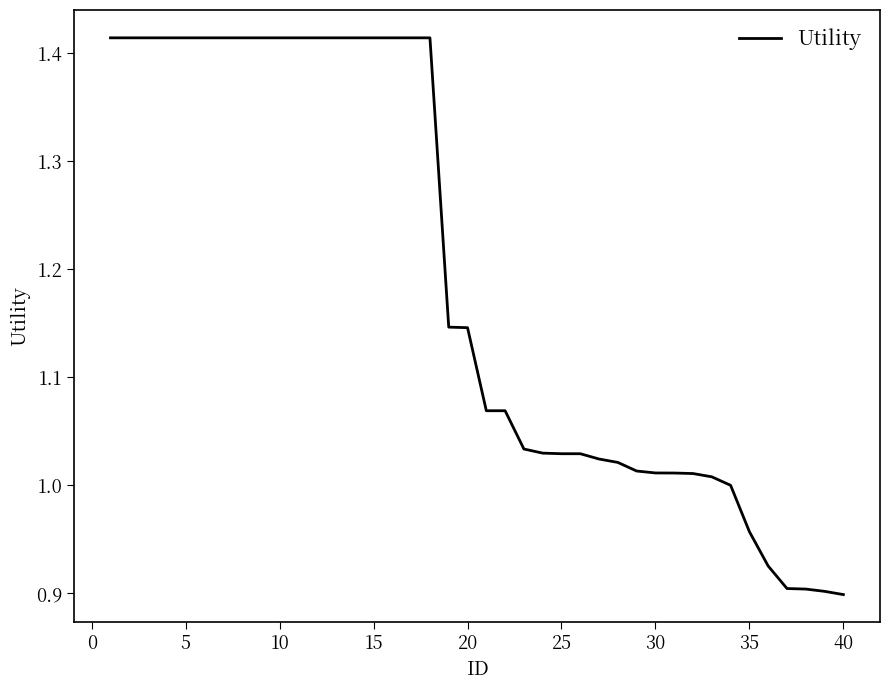

What is the difference between the maximum and minimum values?

0.5